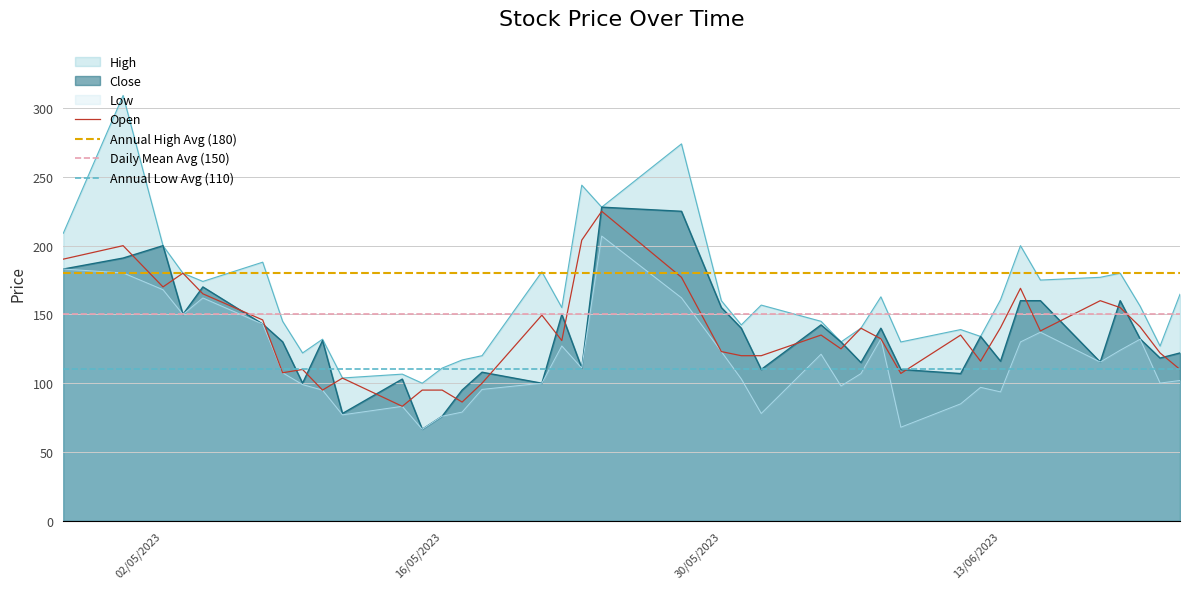

Is it true that High equals 160.0 at 30/05/2023?

True